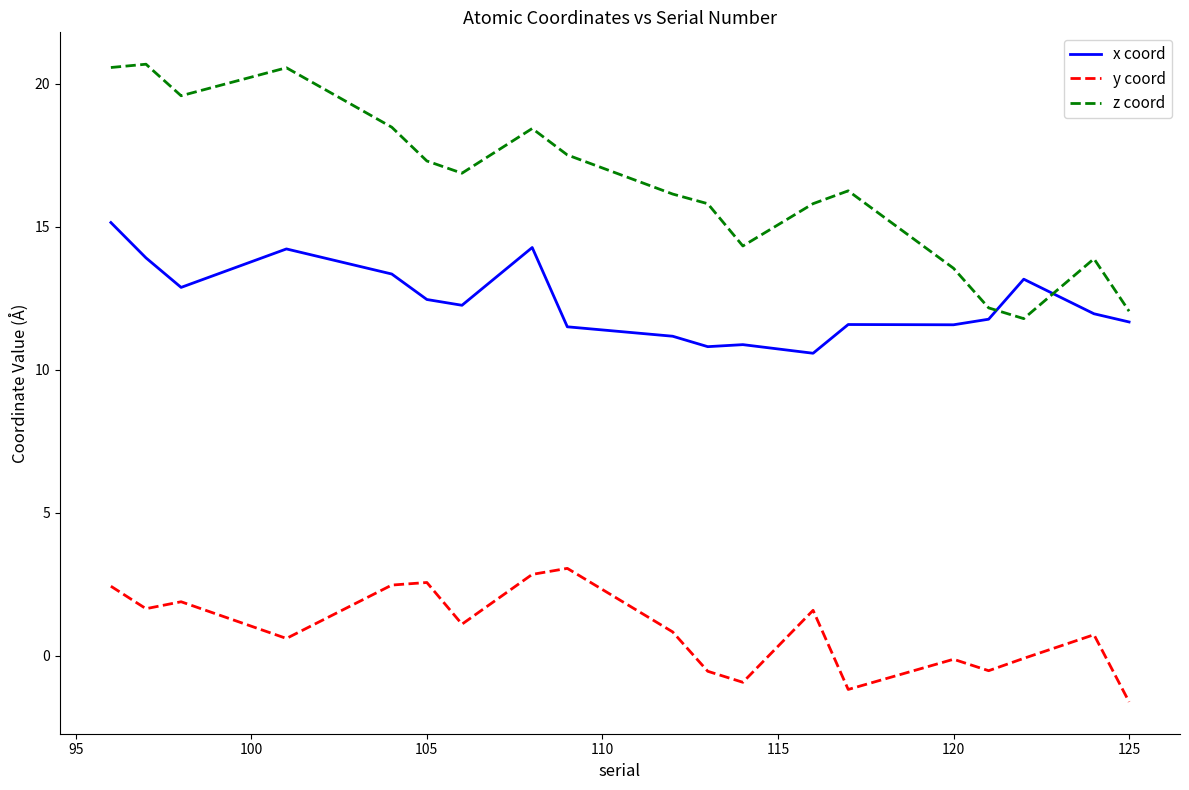

What is the greatest value displayed?

20.7